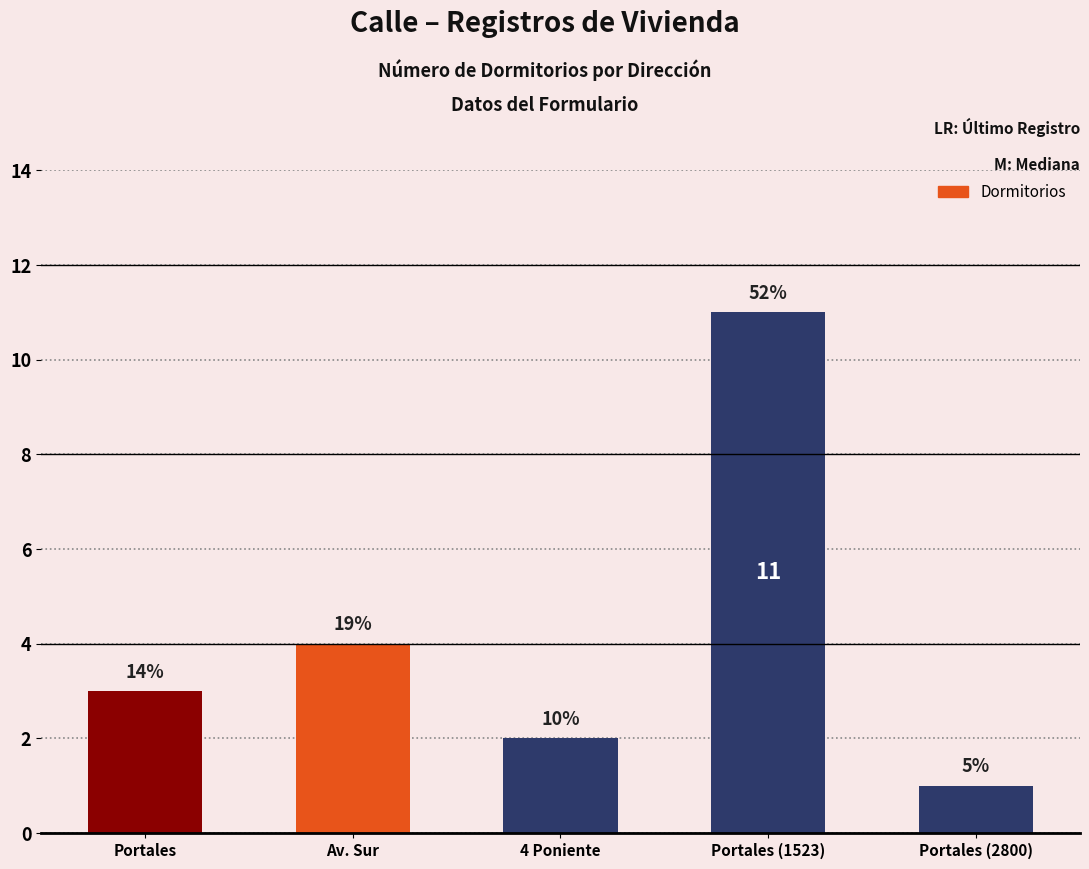

At which label is the value closest to 6?

Av. Sur